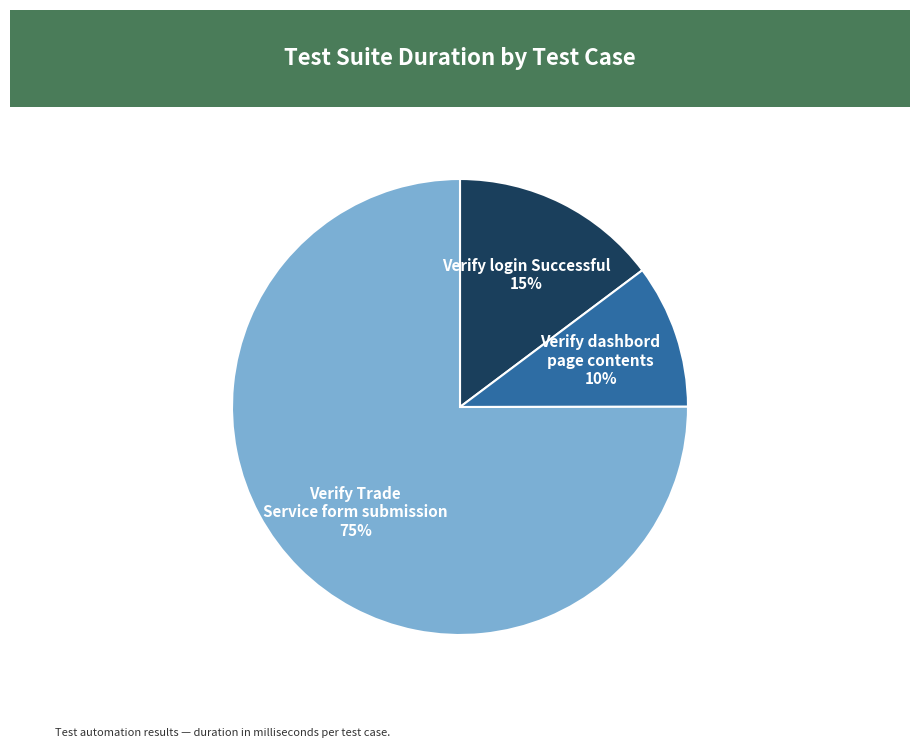

True or false: Verify dashbord page contents accounts for 1% of the total.

False